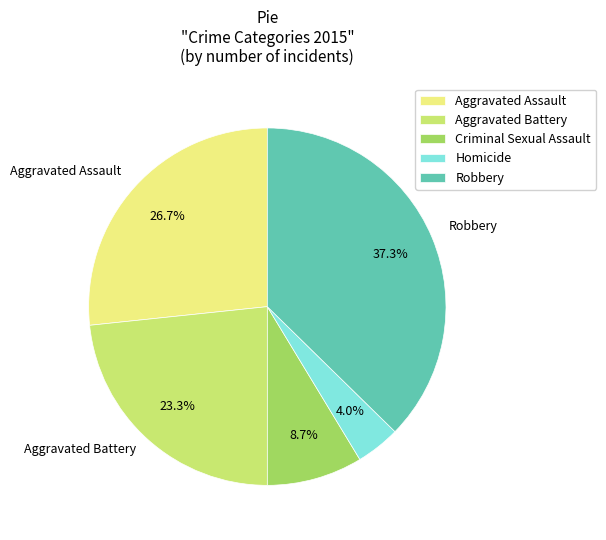

To the nearest percent, what percentage of the pie is Aggravated Battery?

23%